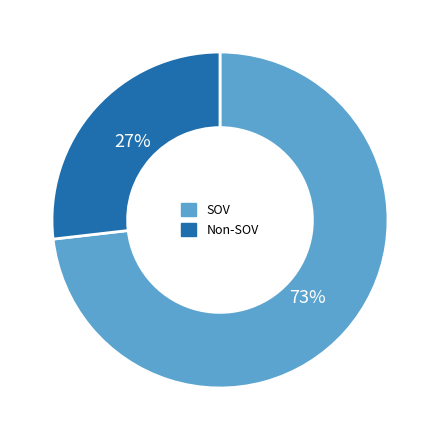

Rank the categories by value from highest to lowest.

SOV, Non-SOV